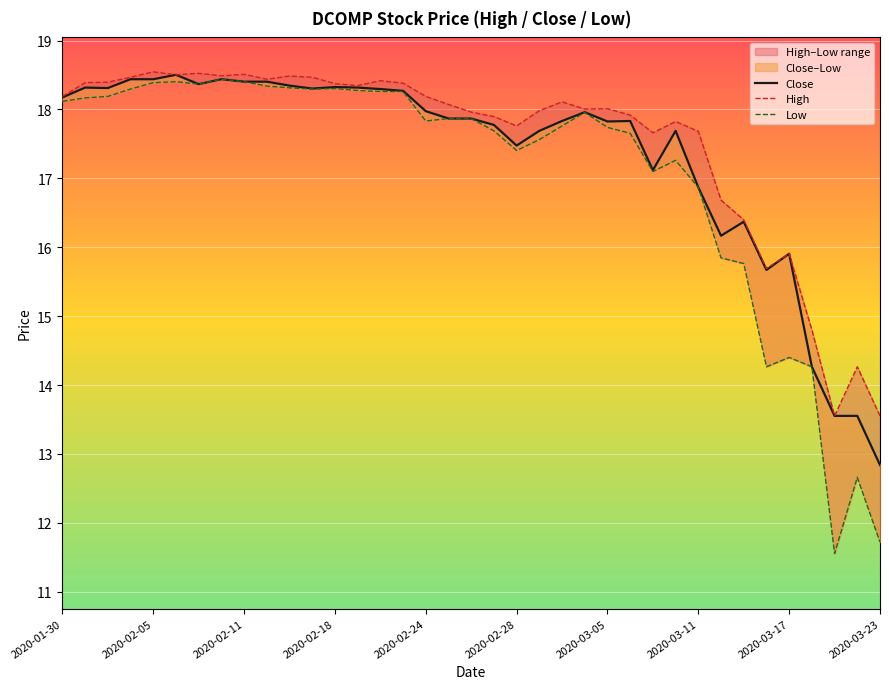

What is the difference between the maximum and minimum values in the High series?

5.0